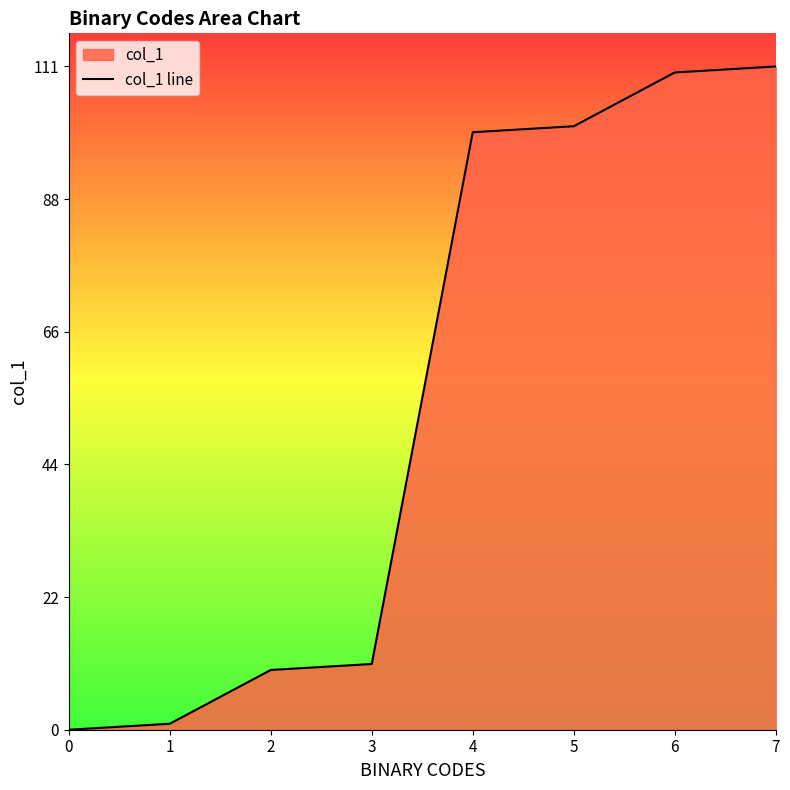

Reading left to right, extract all data points from this chart.

0	1	10	11	100	101	110	111